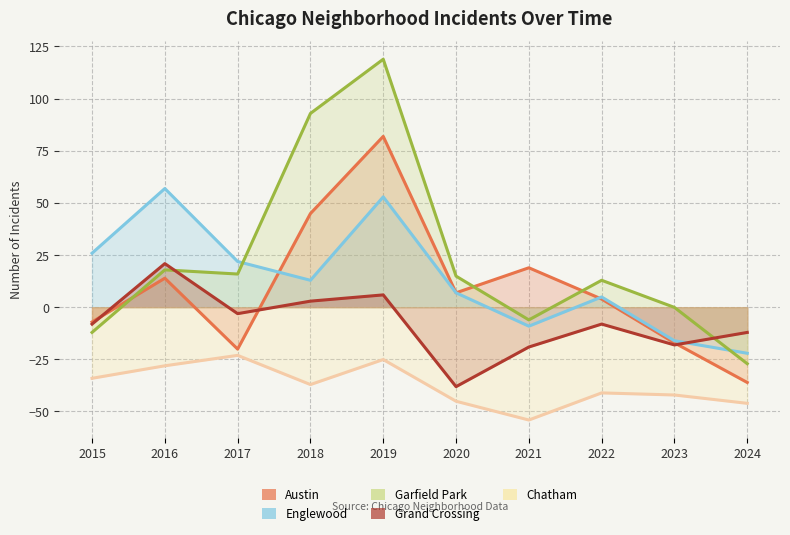

Where is the first local maximum for Garfield Park?

2016